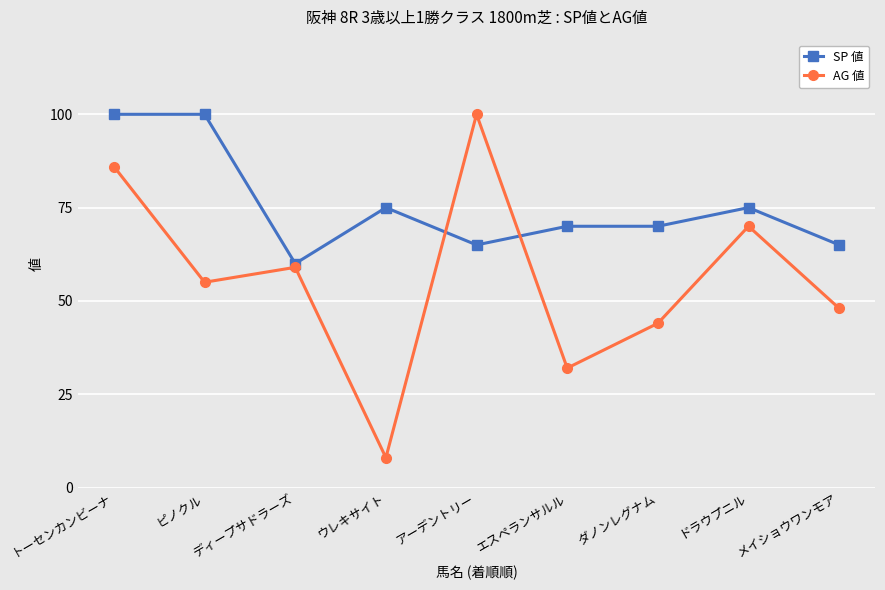

What is the difference between the AG 値 values at ピノクル and メイショウワンモア?

7